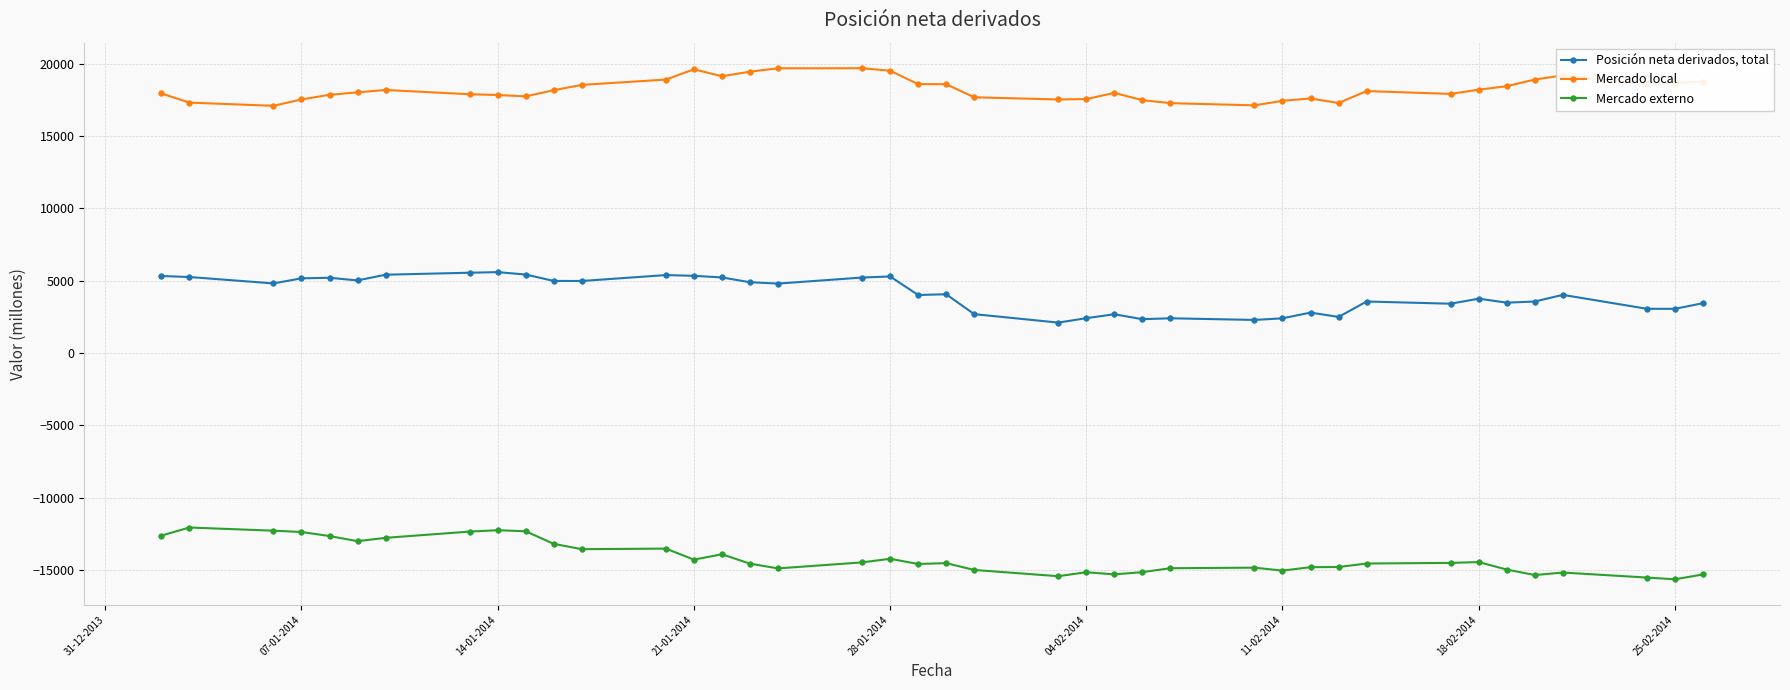

What is the value of the Mercado local point at the 36th from the left?

18901